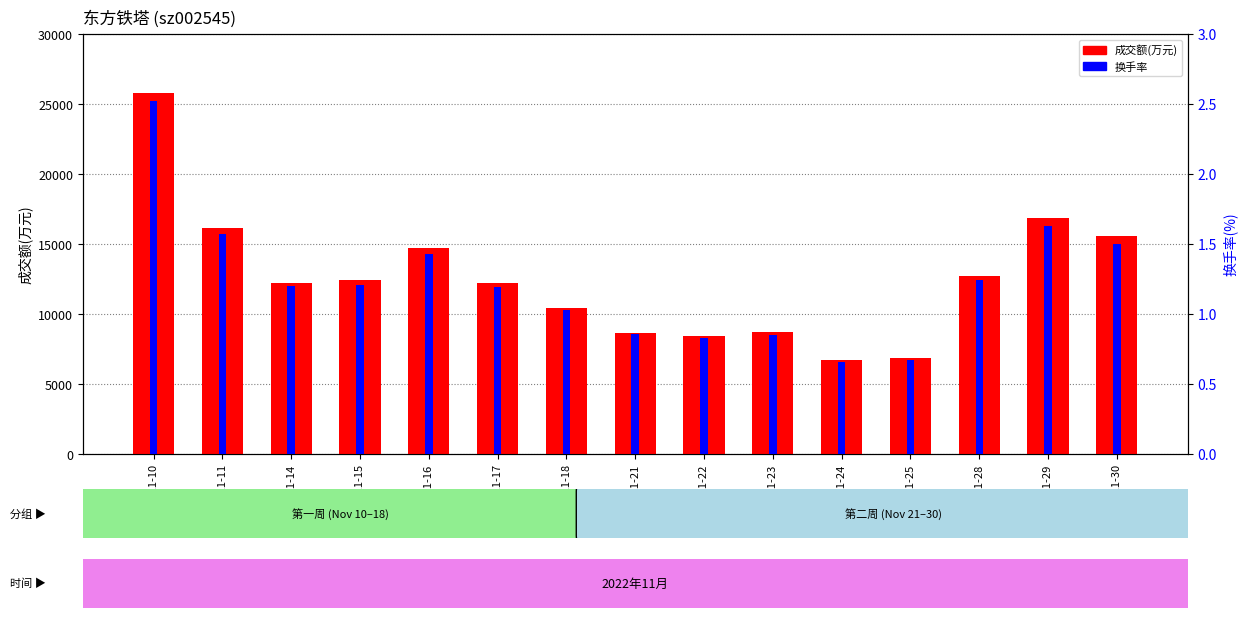

Which series has the largest range (max minus min)?

成交额(万元)